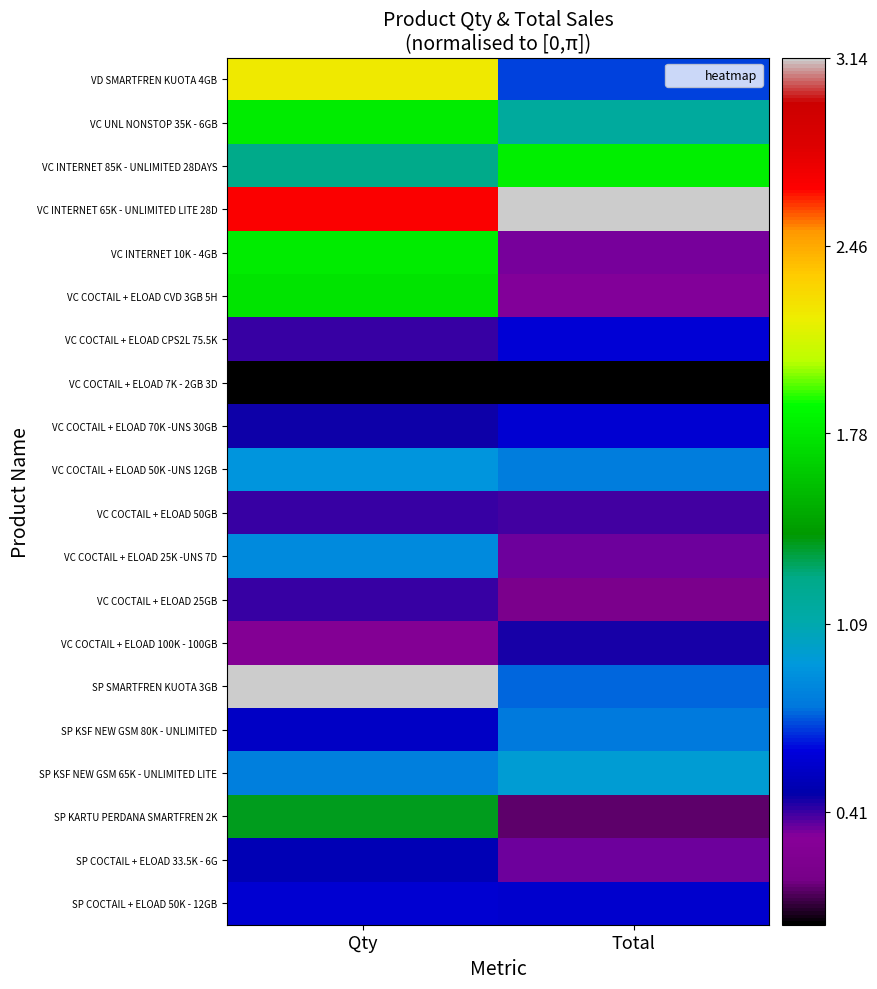

List the series in order of their peak value, highest first.

VC INTERNET 65K - UNLIMITED LITE 28D, SP SMARTFREN KUOTA 3GB, VD SMARTFREN KUOTA 4GB, VC INTERNET 85K - UNLIMITED 28DAYS, VC UNL NONSTOP 35K - 6GB, VC INTERNET 10K - 4GB, VC COCTAIL + ELOAD CVD 3GB 5H, SP KARTU PERDANA SMARTFREN 2K, SP KSF NEW GSM 65K - UNLIMITED LITE, VC COCTAIL + ELOAD 50K -UNS 12GB, VC COCTAIL + ELOAD 25K -UNS 7D, SP KSF NEW GSM 80K - UNLIMITED, VC COCTAIL + ELOAD CPS2L 75.5K, SP COCTAIL + ELOAD 50K - 12GB, VC COCTAIL + ELOAD 70K -UNS 30GB, SP COCTAIL + ELOAD 33.5K - 6G, VC COCTAIL + ELOAD 100K - 100GB, VC COCTAIL + ELOAD 50GB, VC COCTAIL + ELOAD 25GB, VC COCTAIL + ELOAD 7K - 2GB 3D